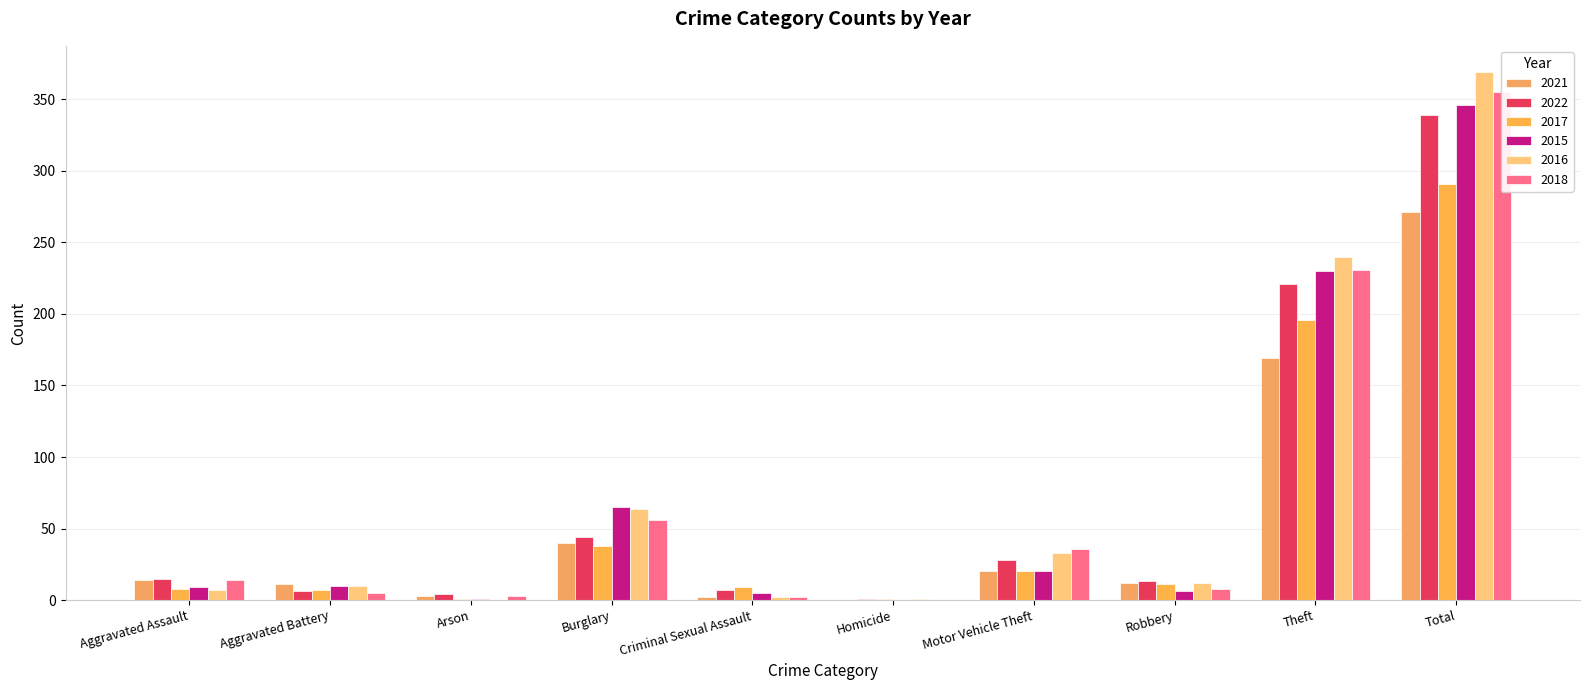

Between Aggravated Battery and Total, which series saw the biggest shift?

2016